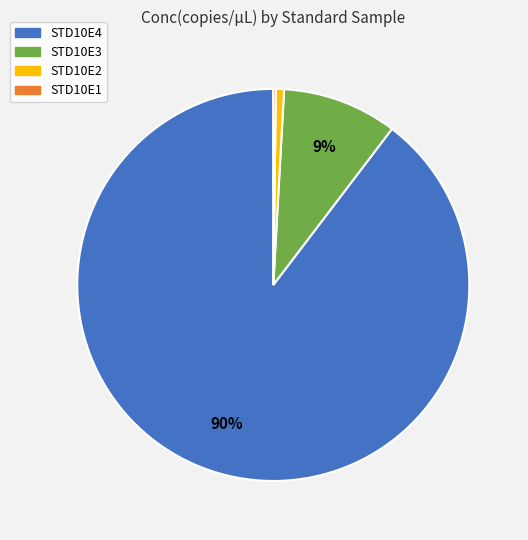

To the nearest percent, what percentage of the pie is STD10E4?

90%